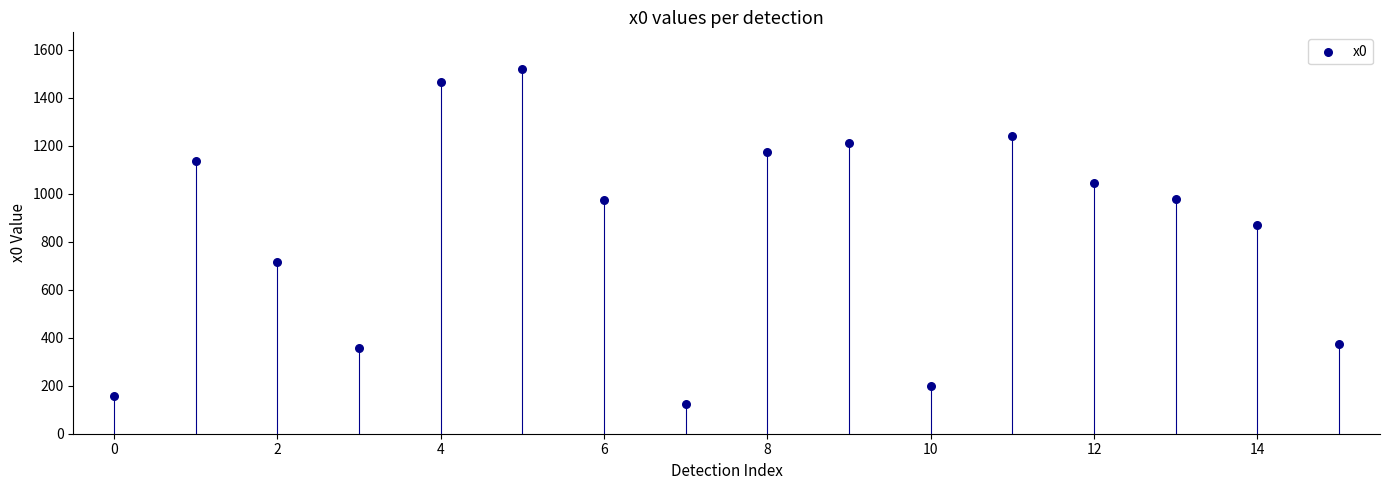

What Y value in the scatter plot is closest to 820?

868.8